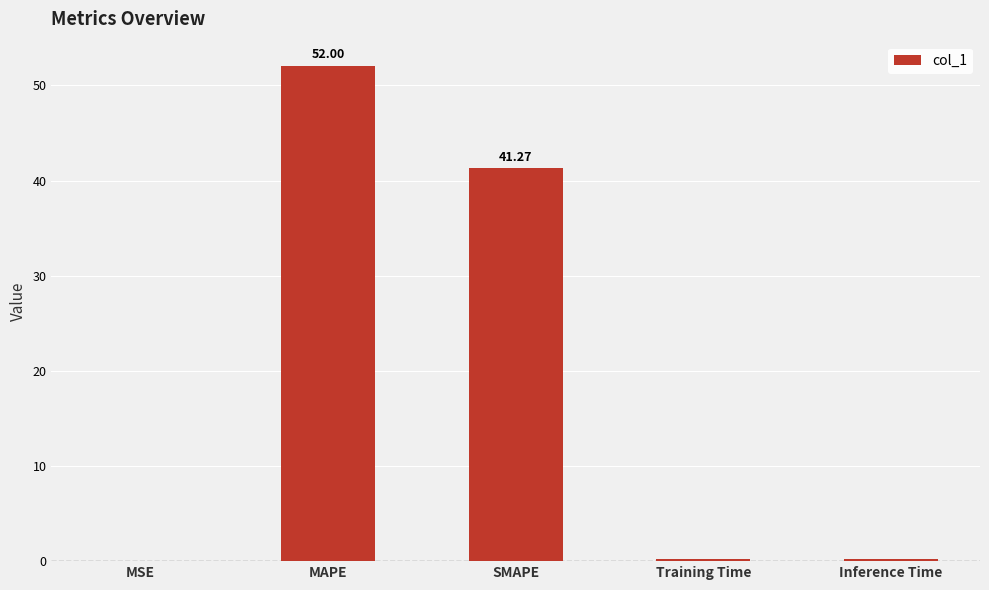

Where is the data nearest to the value 26?

SMAPE